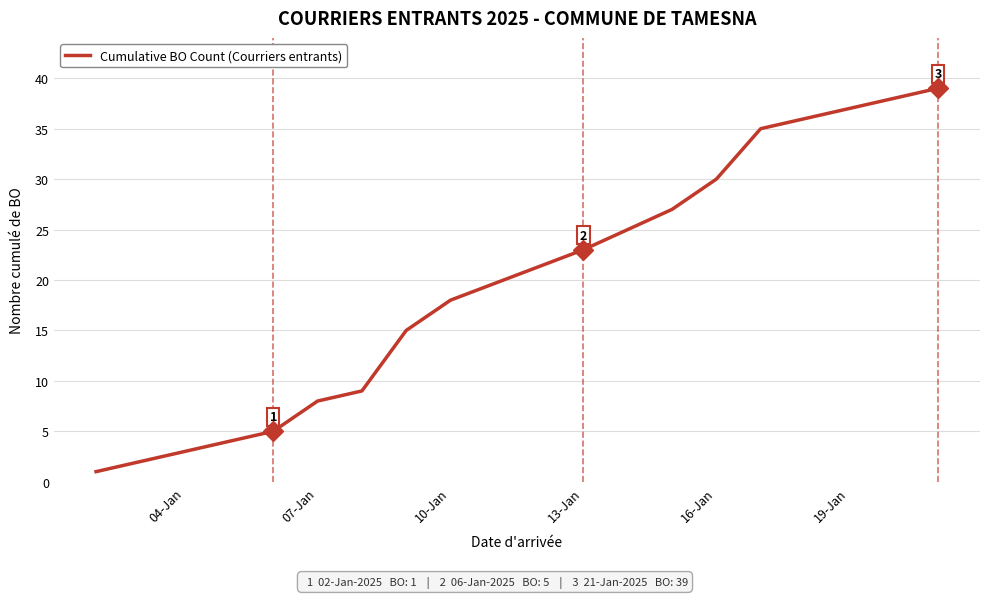

What is the difference between the maximum and minimum values?

38